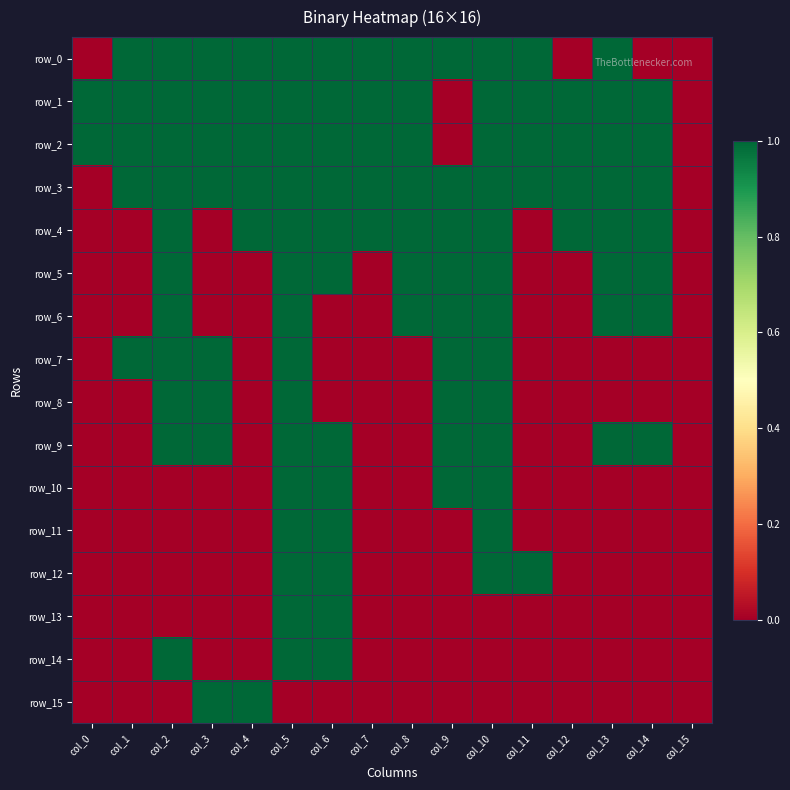

Between col_14 and col_1, which is larger?

col_1